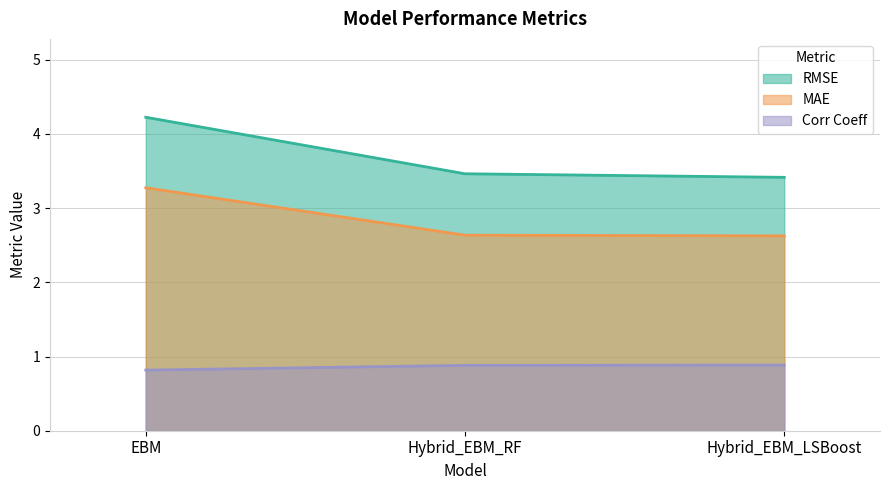

What is the spread (max minus min) of values at Hybrid_EBM_LSBoost?

2.5